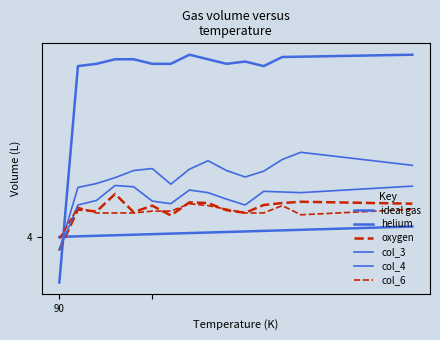

True or false: col_4 and helium intersect in this chart.

True